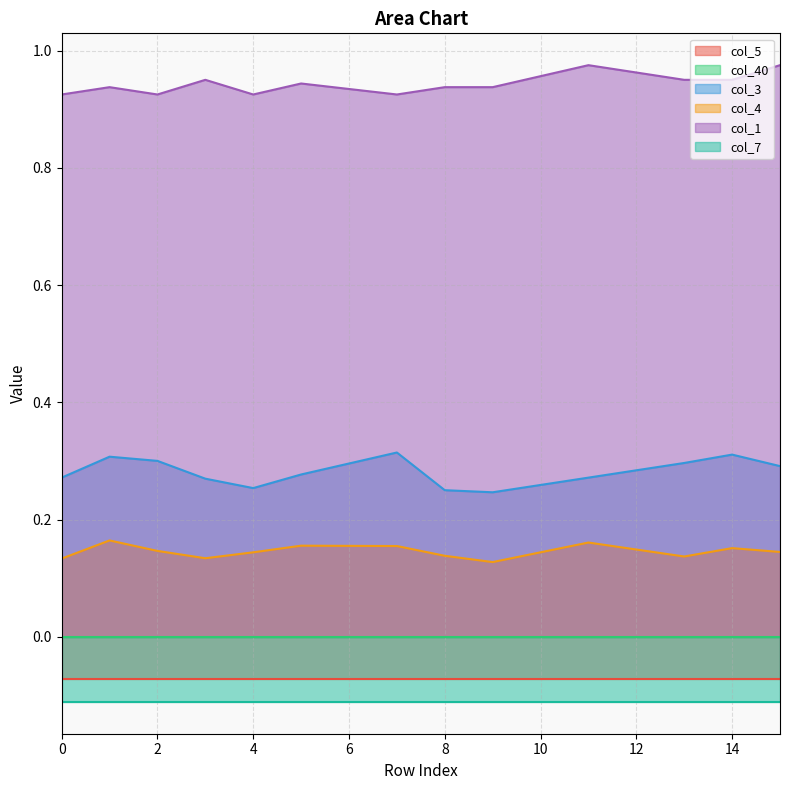

True or false: col_4 and col_1 cross at least once.

False